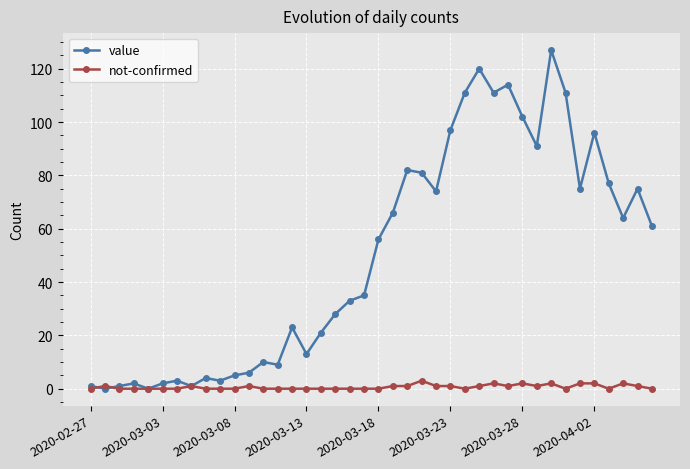

List the series in order of their peak value, highest first.

value, not-confirmed